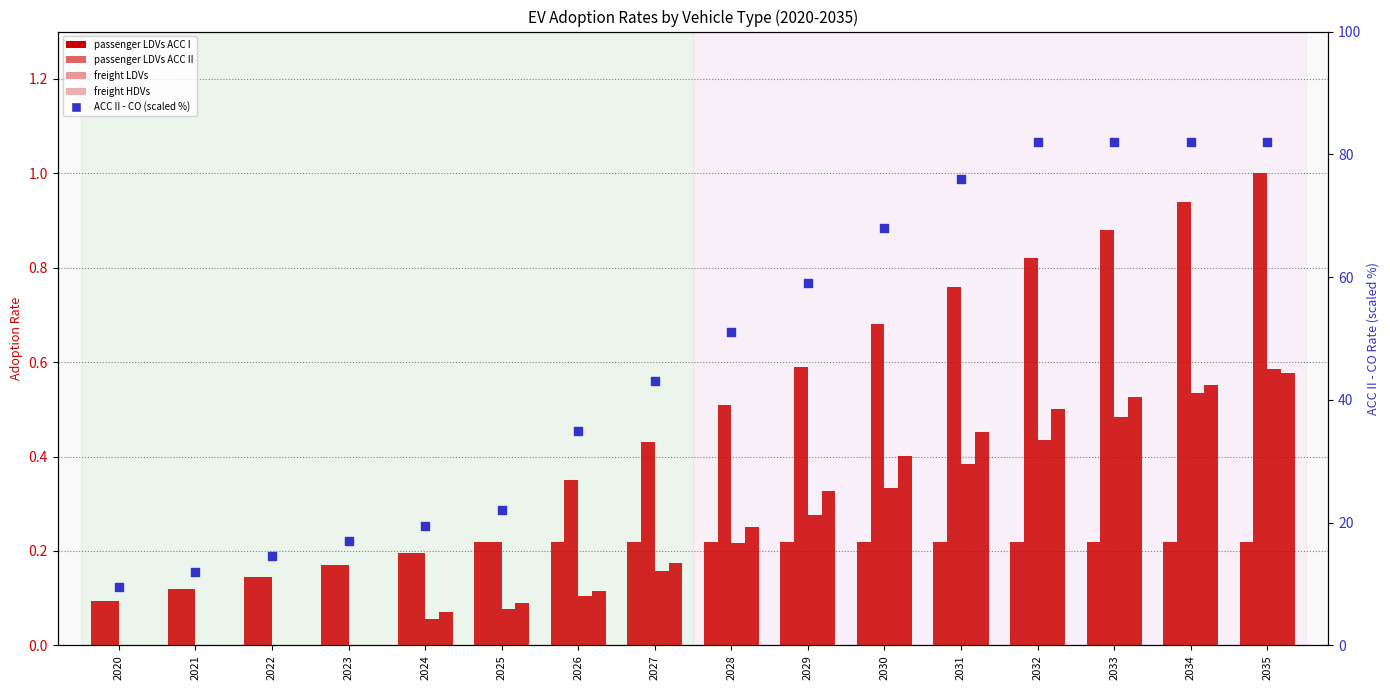

Which series contains the lowest Y value?

freight LDVs